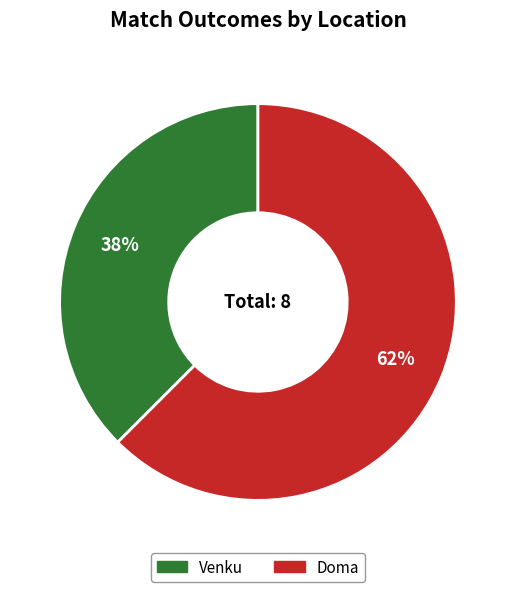

What is the smallest slice in the pie chart?

Venku